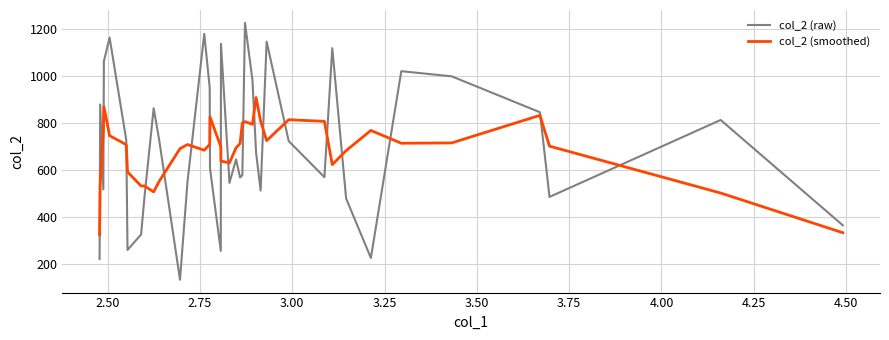

What is the greatest value displayed?

1227.0